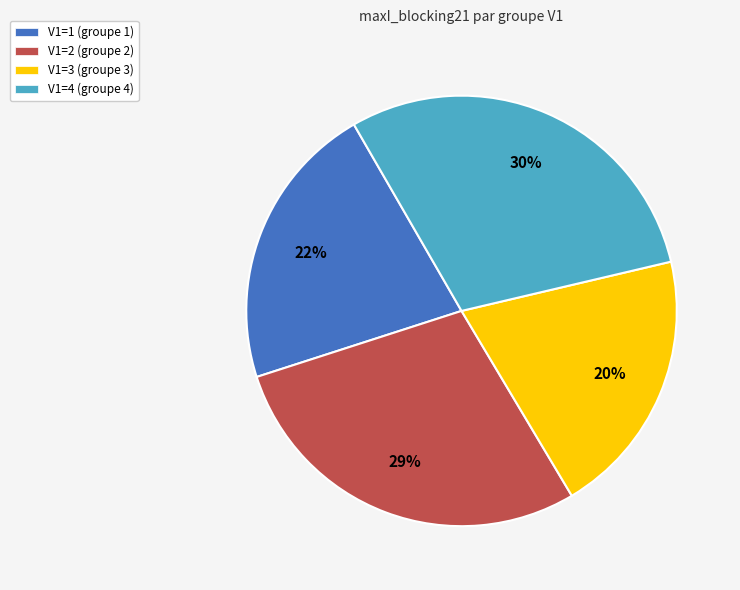

Rank the categories by value from lowest to highest.

V1=3, V1=1, V1=2, V1=4